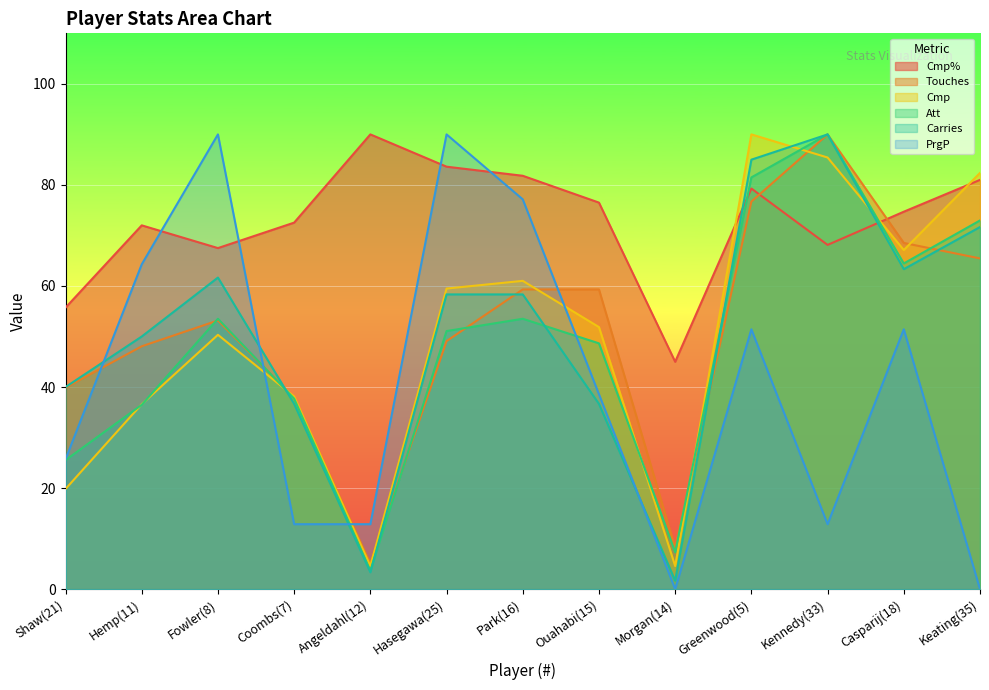

What is the difference between the Cmp values at Kennedy(33) and Greenwood(5)?

4.6